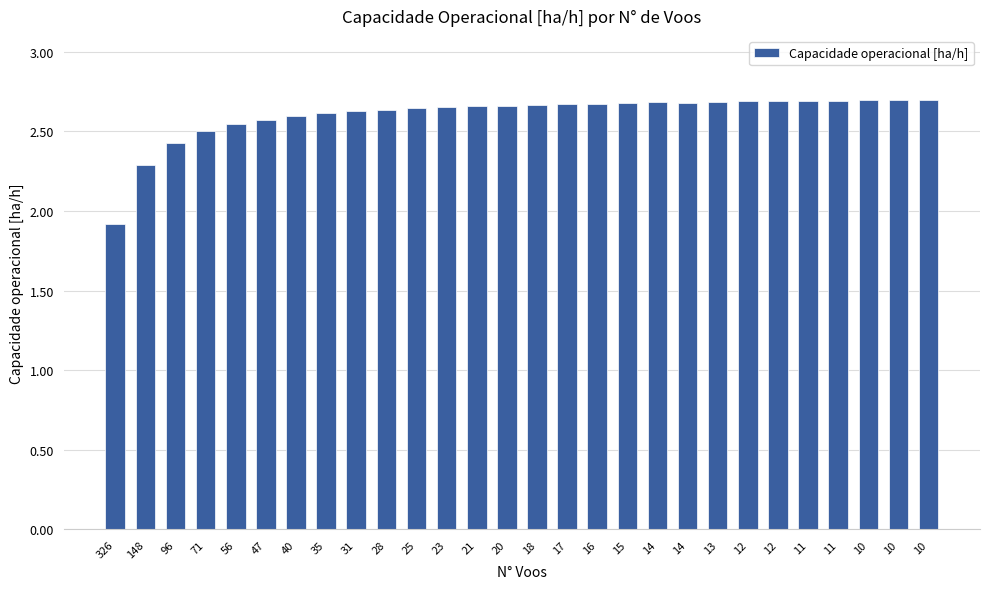

Reading left to right, list all the values displayed in this chart.

326=1.9	148=2.3	96=2.4	71=2.5	56=2.5	47=2.6	40=2.6	35=2.6	31=2.6	28=2.6	25=2.6	23=2.7	21=2.7	20=2.7	18=2.7	17=2.7	16=2.7	15=2.7	14=2.7	14=2.7	13=2.7	12=2.7	12=2.7	11=2.7	11=2.7	10=2.7	10=2.7	10=2.7